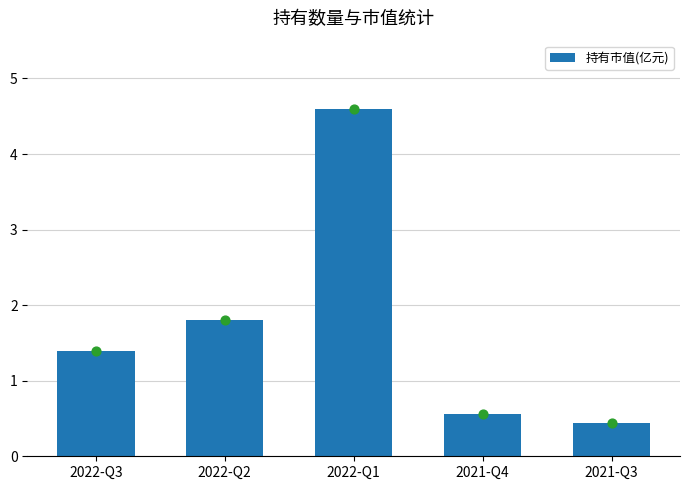

Approximately how many times larger is the value at 2022-Q3 compared to 2022-Q1?

0.3